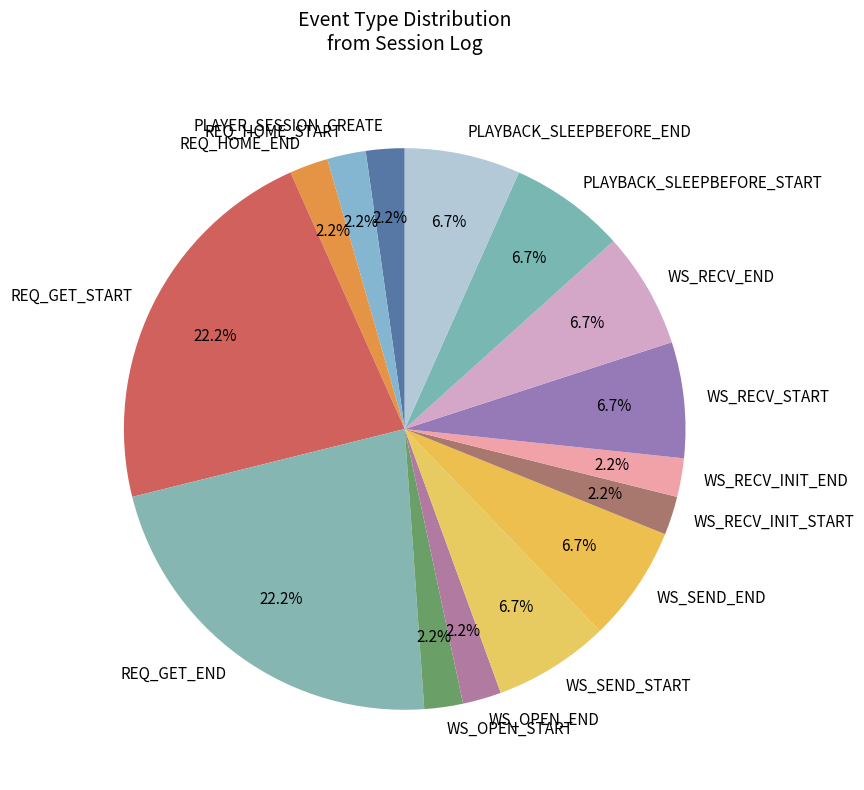

Do REQ_HOME_END and PLAYER_SESSION_CREATE together represent more than half of the pie?

No